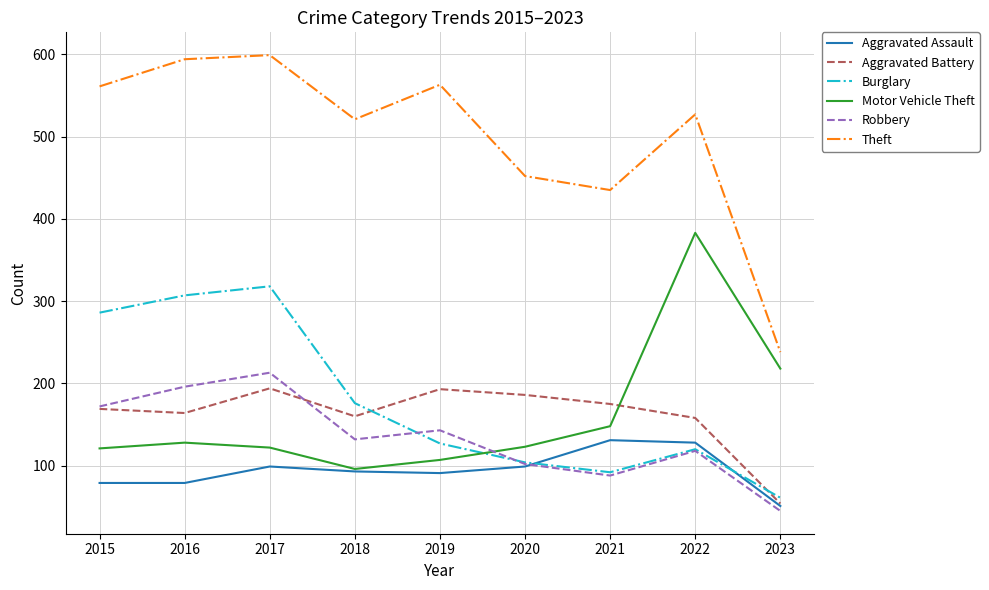

Is the value of Aggravated Battery at 2022 greater than the value of Robbery at 2023?

Yes